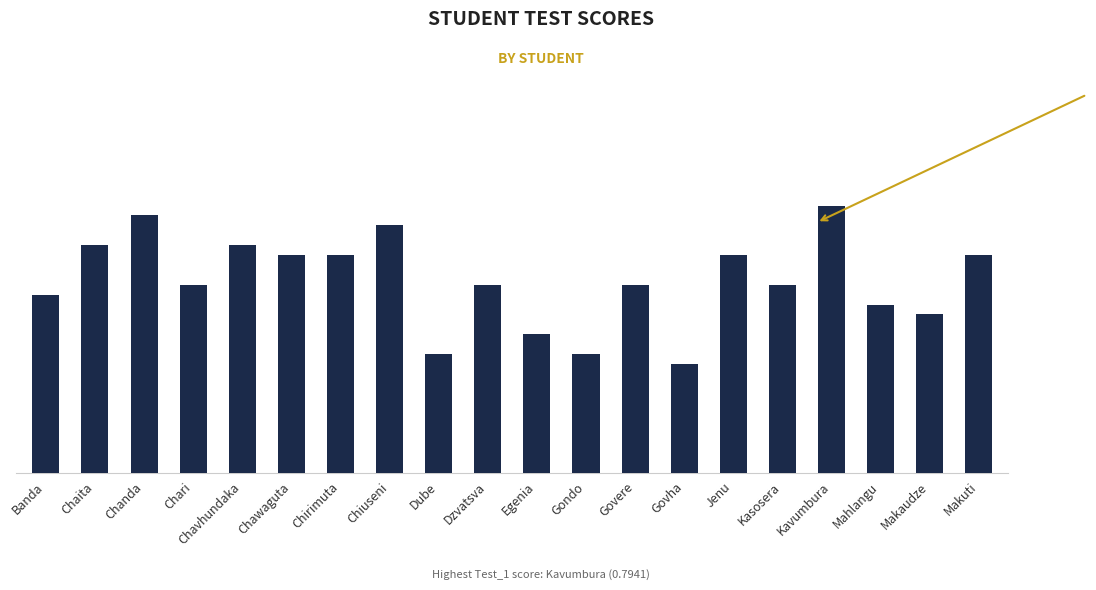

What is the difference between the maximum and minimum values?

0.5